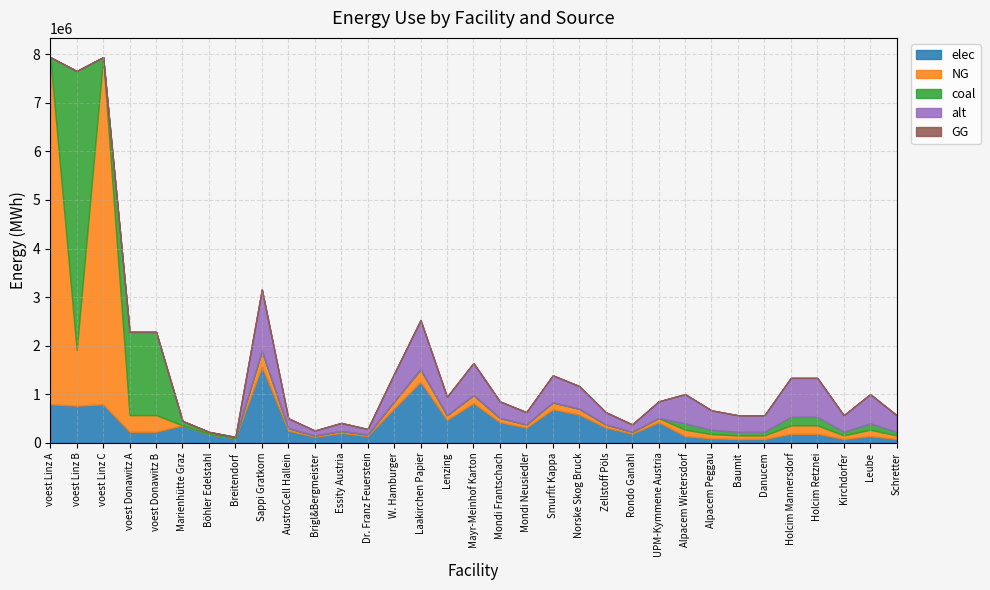

Is it true that elec equals 1024245.7 at Norske Skog Bruck?

False